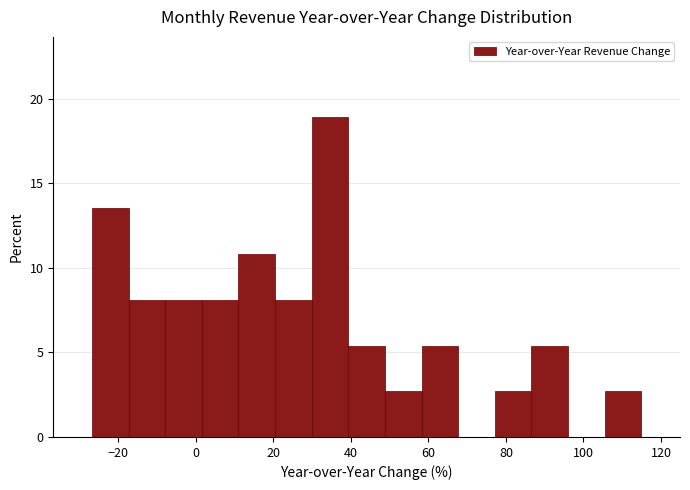

Reading left to right, list every bar in this chart as the range it spans on the x-axis followed by its height. Neither the bar edges nor the heights are printed on the chart, so give them approximately, as read against the axes.

-26 to -18: 13.5
-18 to -8: 8.0
-8 to 2: 8.0
2 to 10: 8.0
10 to 20: 11.0
20 to 30: 8.0
30 to 40: 19.0
40 to 48: 5.5
48 to 58: 2.5
58 to 68: 5.5
68 to 78: 0
78 to 86: 2.5
86 to 96: 5.5
96 to 106: 0
106 to 114: 2.5